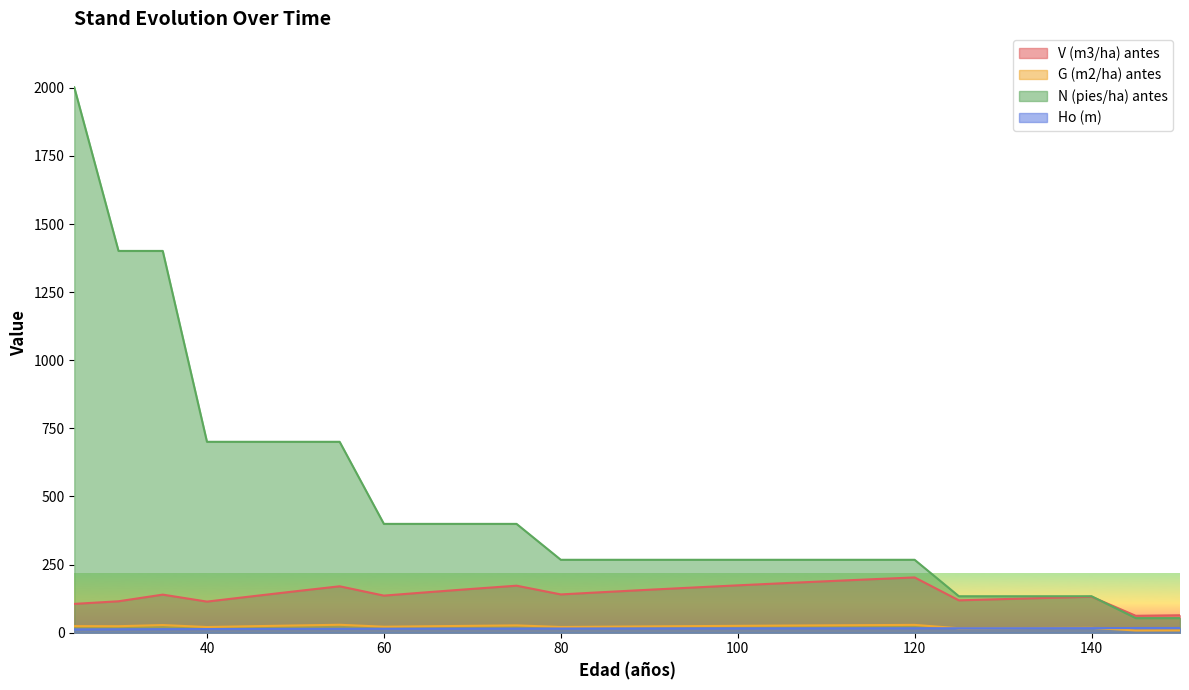

Which series has the largest total across all categories?

N (pies/ha) antes